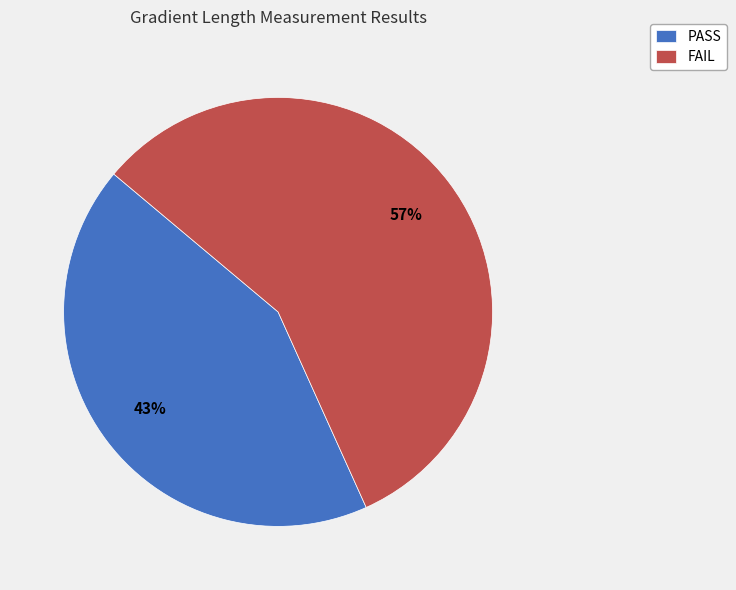

Between PASS and FAIL, which is larger?

FAIL